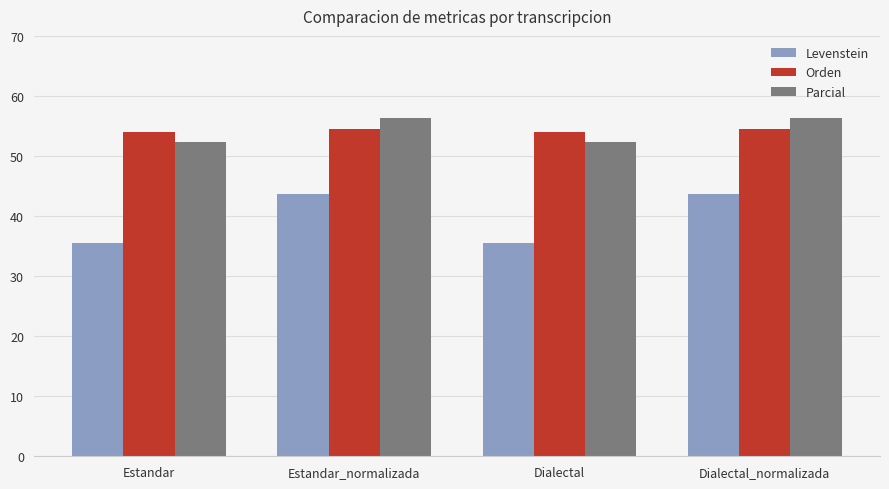

What is the value of the Orden bar at the 4th from the left?

54.5